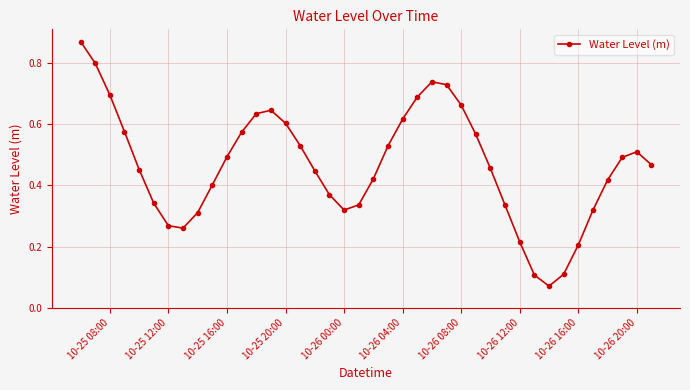

Count the number of categories in the chart.

40